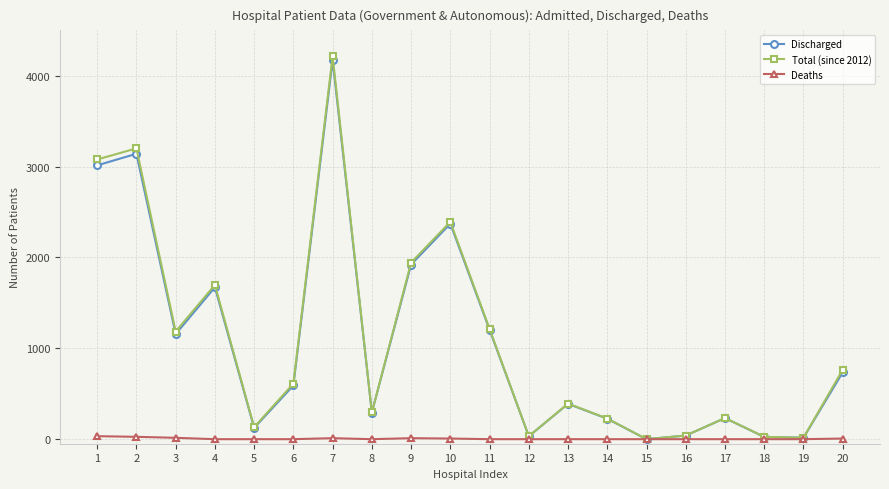

At how many categories does at least one series exceed 2761?

3